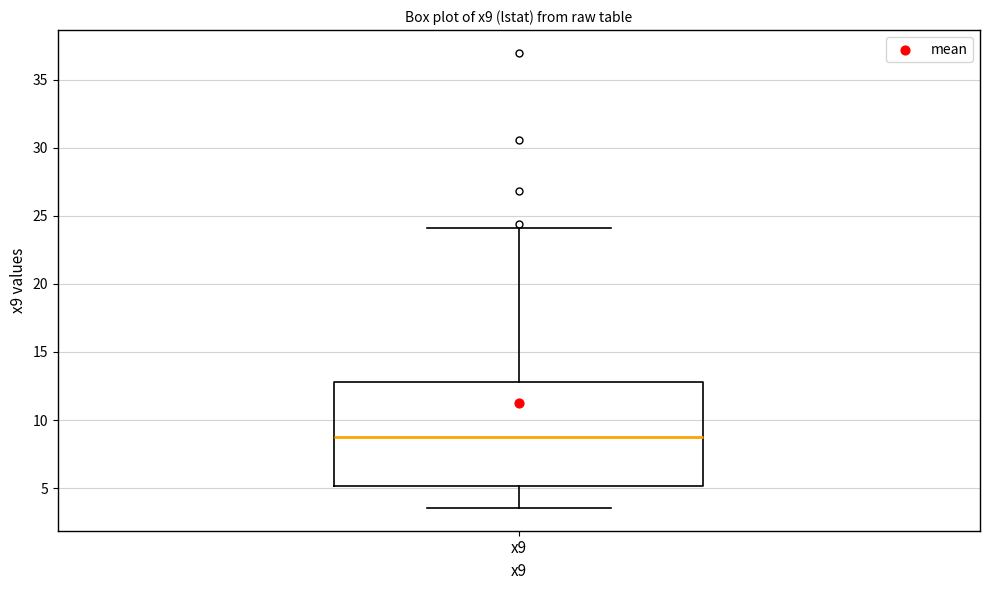

Read this box plot against the y-axis: the position of the median line, the range covered by the box, and the ends of both whiskers. The values are not printed on the chart, so give them approximately, as read against the axis.

median 8.5, box 5.0 to 13.0, whiskers 3.5 to 24.0